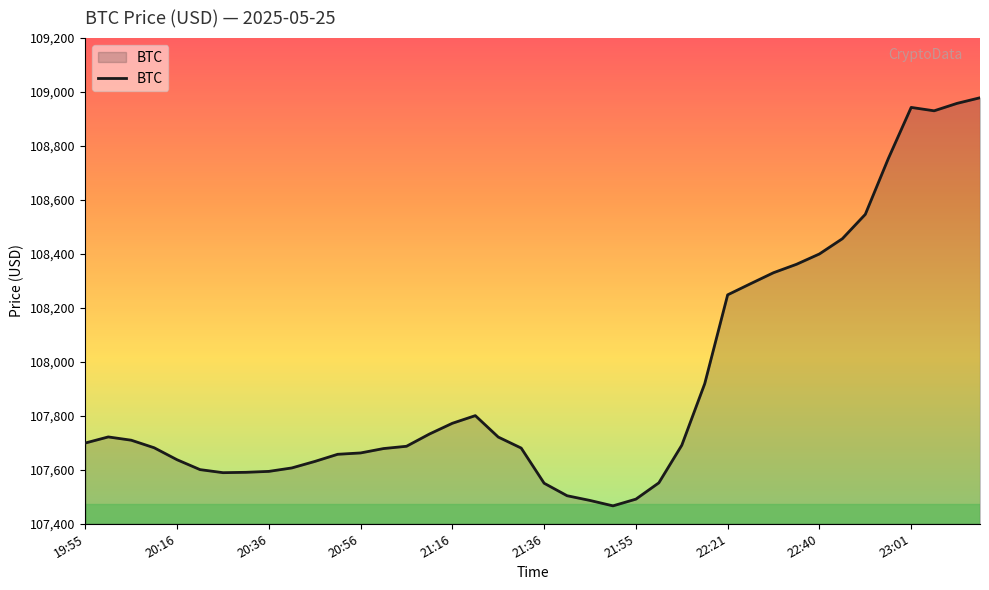

What is the smallest value displayed?

107466.4